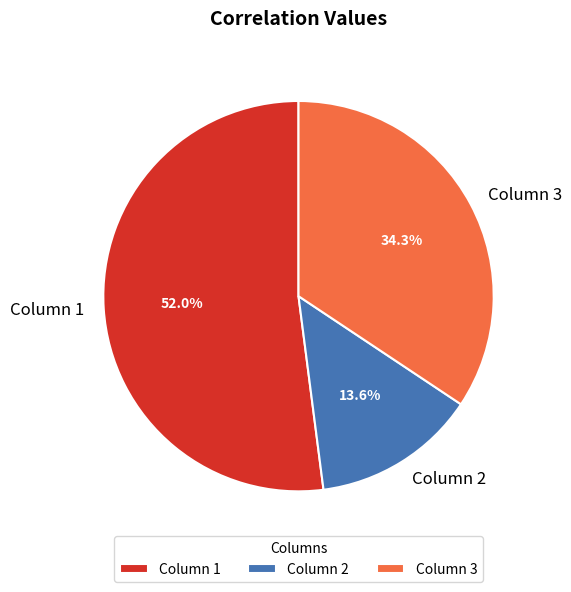

Do Column 2 and Column 1 together represent more than half of the pie?

Yes